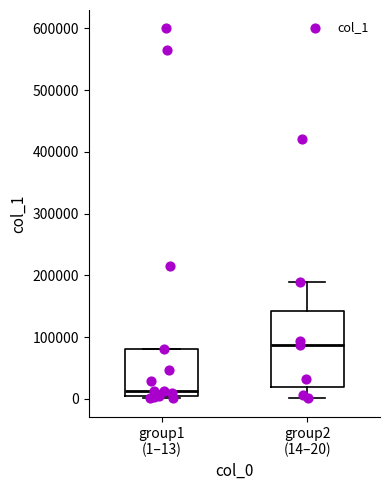

Reading left to right, transcribe this box plot: for each box, give where its median line is, the range the box spans, and where its two whiskers end, as read against the y-axis. The values are not printed on the chart, so give them approximately, as read against the axis.

group1 (1–13): median 10000, box 0 to 80000, whiskers 0 (just below the box's lower edge) to 80000
group2 (14–20): median 90000, box 20000 to 140000, whiskers 0 to 190000